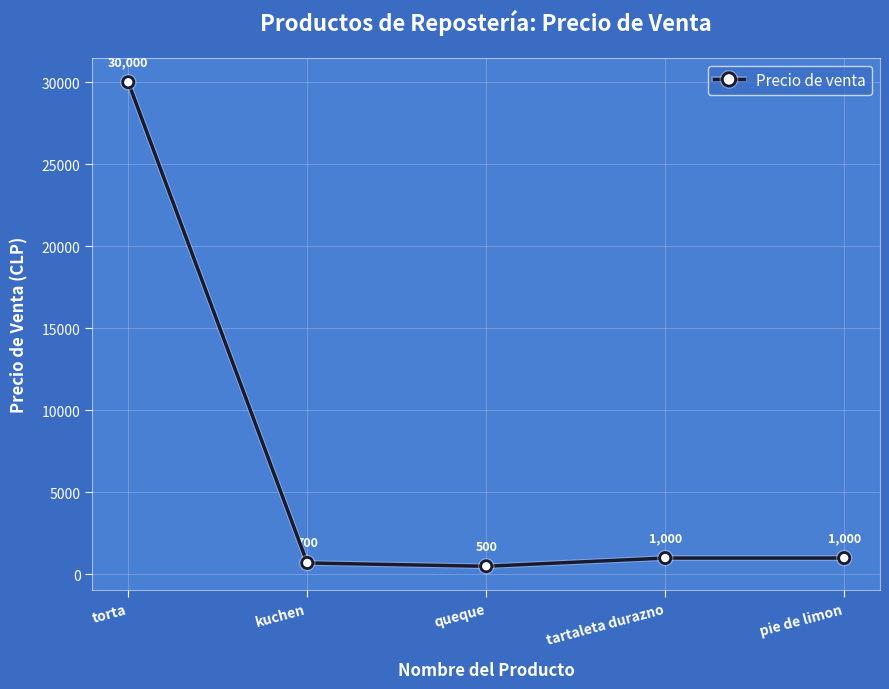

How many interior local valleys (lower than both neighbors) does the data have?

1